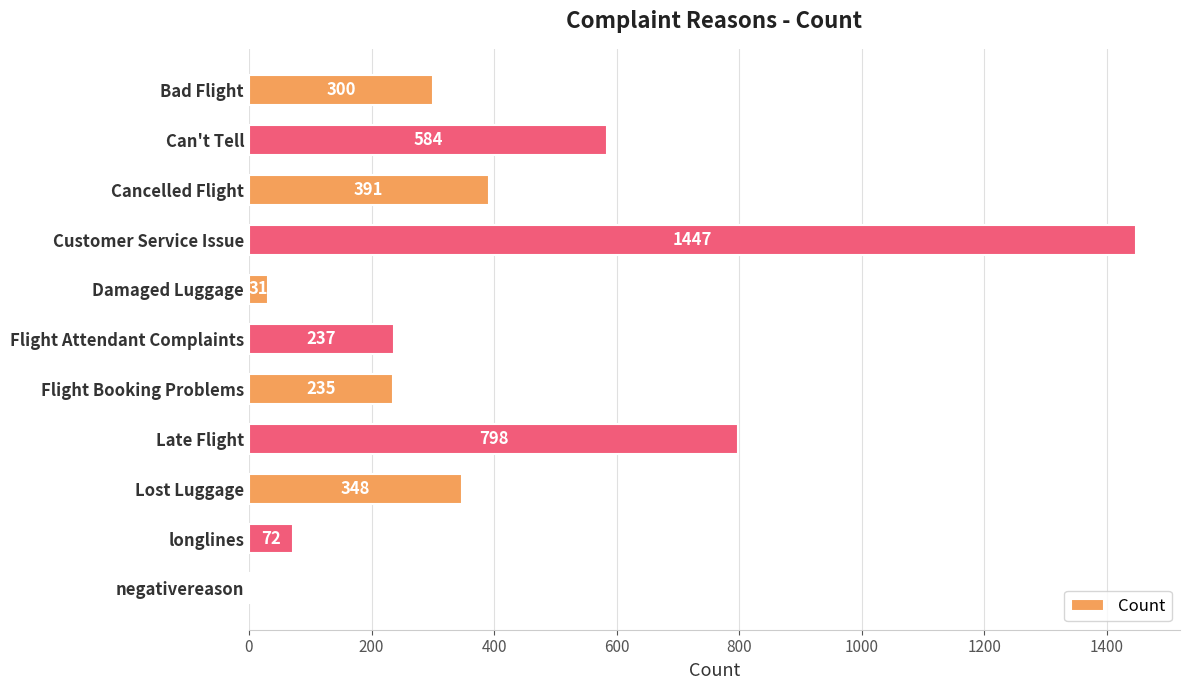

The value at Bad Flight is 138. True or false?

False